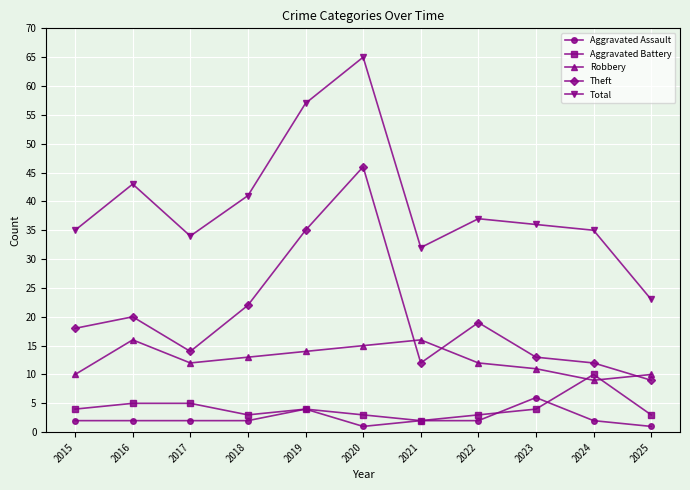

True or false: Aggravated Assault and Total intersect in this chart.

False